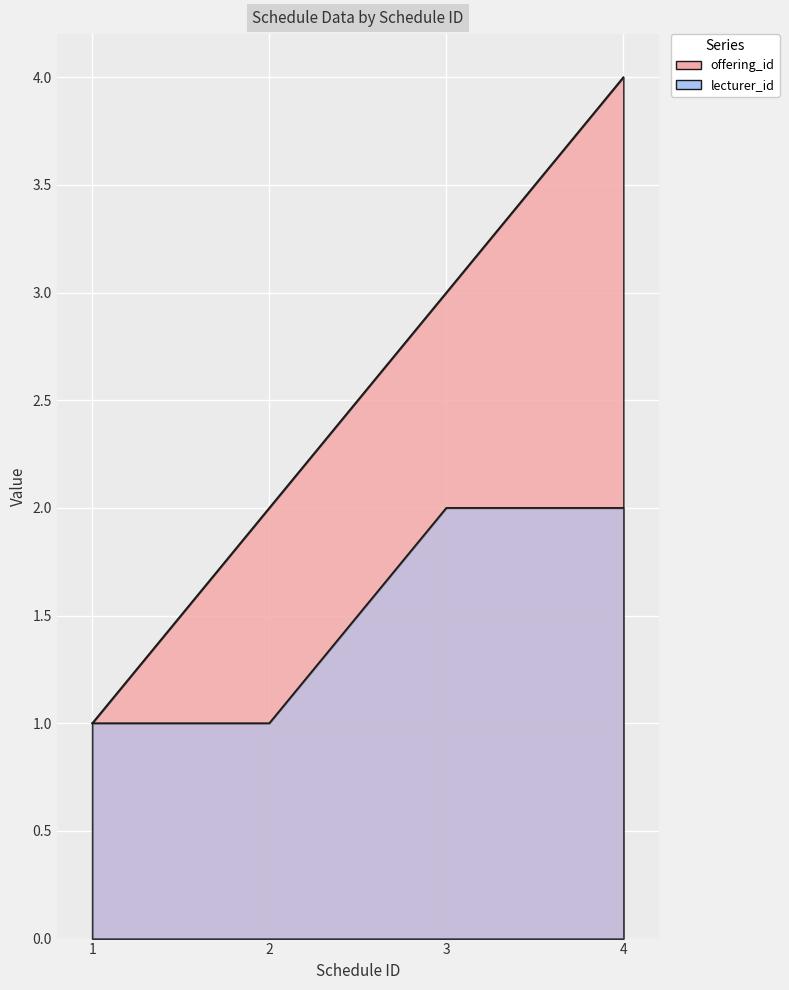

At which label does offering_id reach its minimum?

1